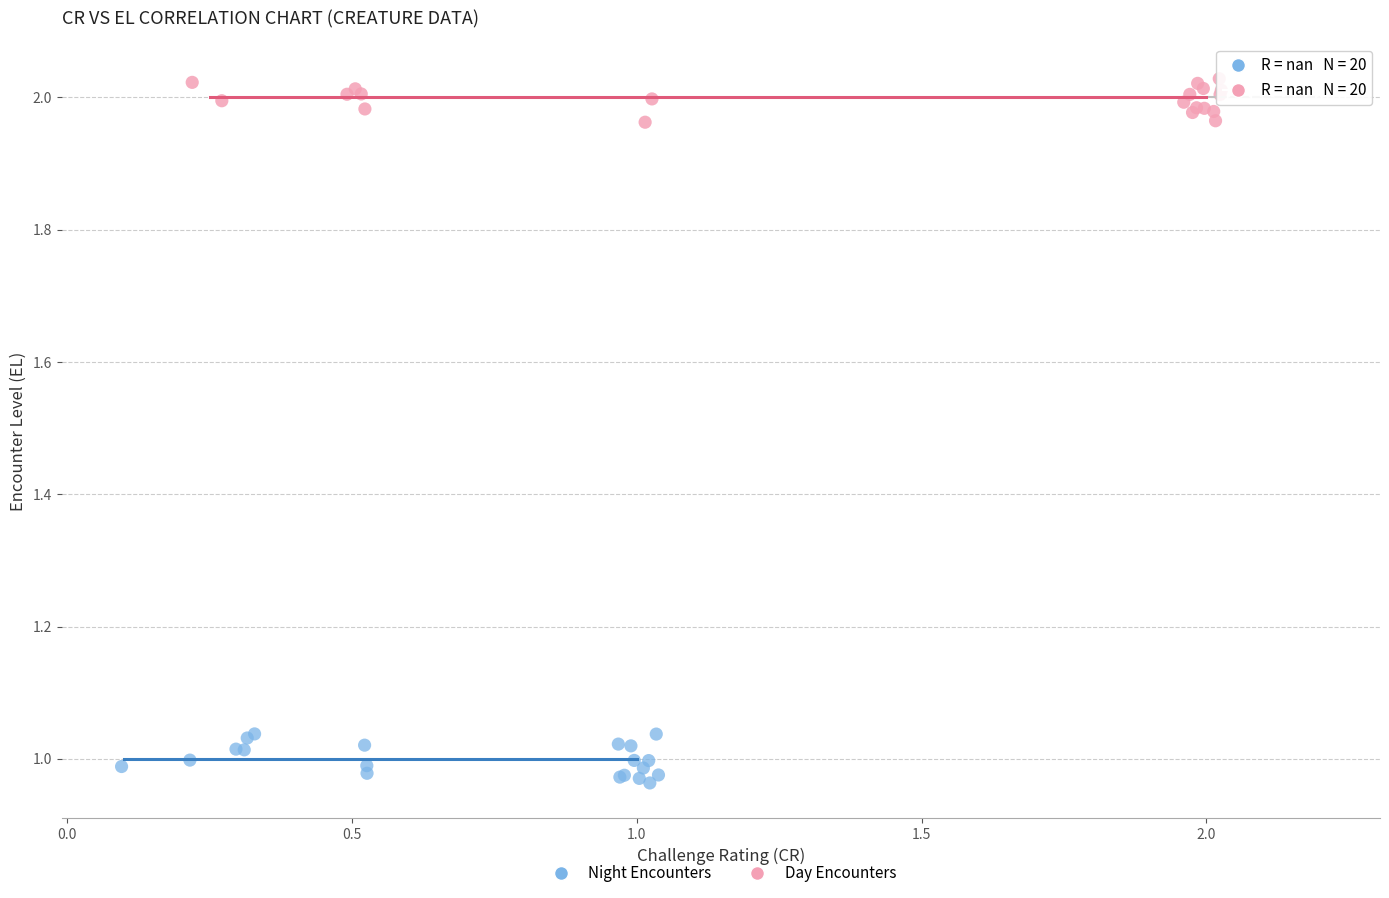

Which series reaches the maximum Y coordinate?

Day Encounters